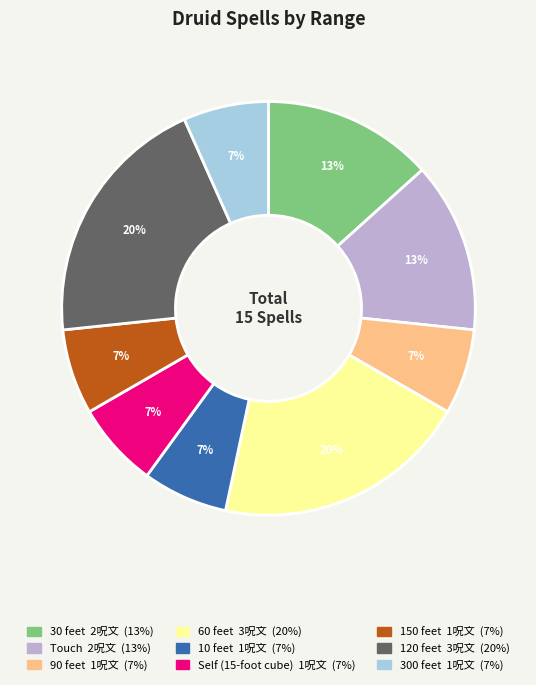

Do 30 feet and Touch together represent more than half of the pie?

No